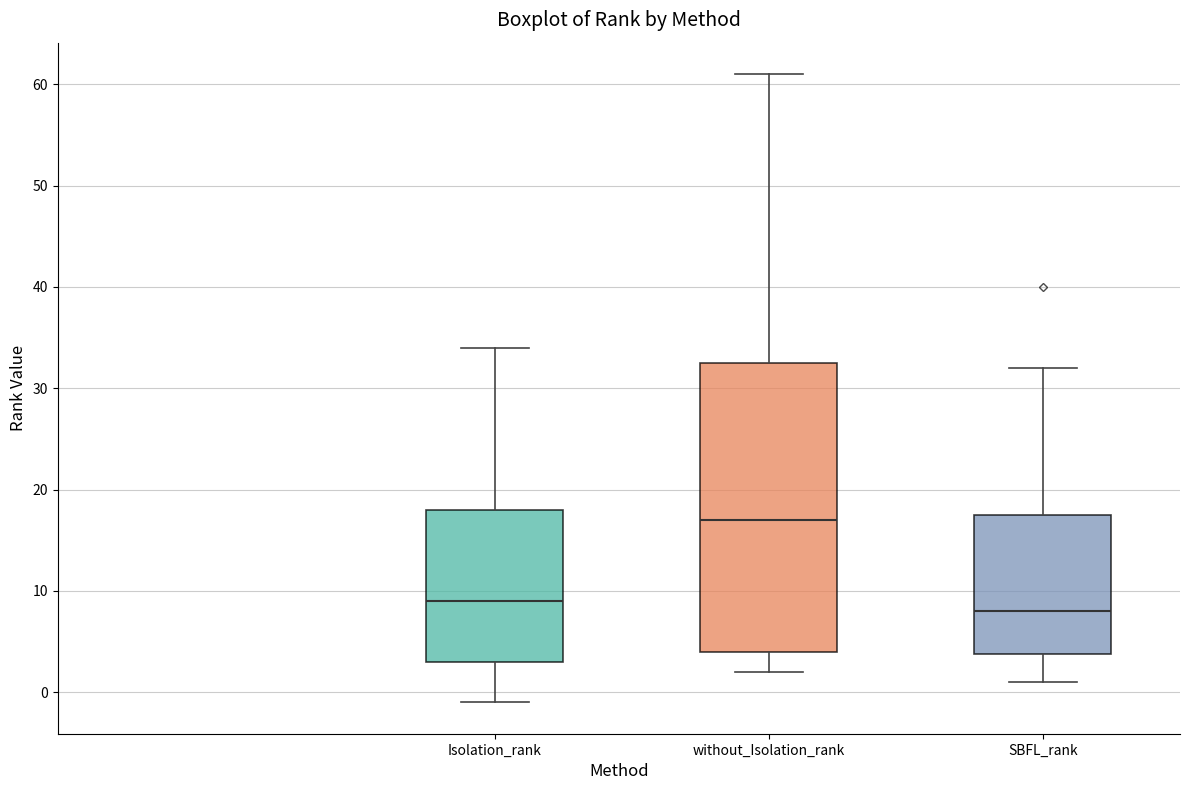

Where does the upper whisker of the box for SBFL_rank end on the y-axis? The values are not printed on the chart, so give them approximately, as read against the axis.

32